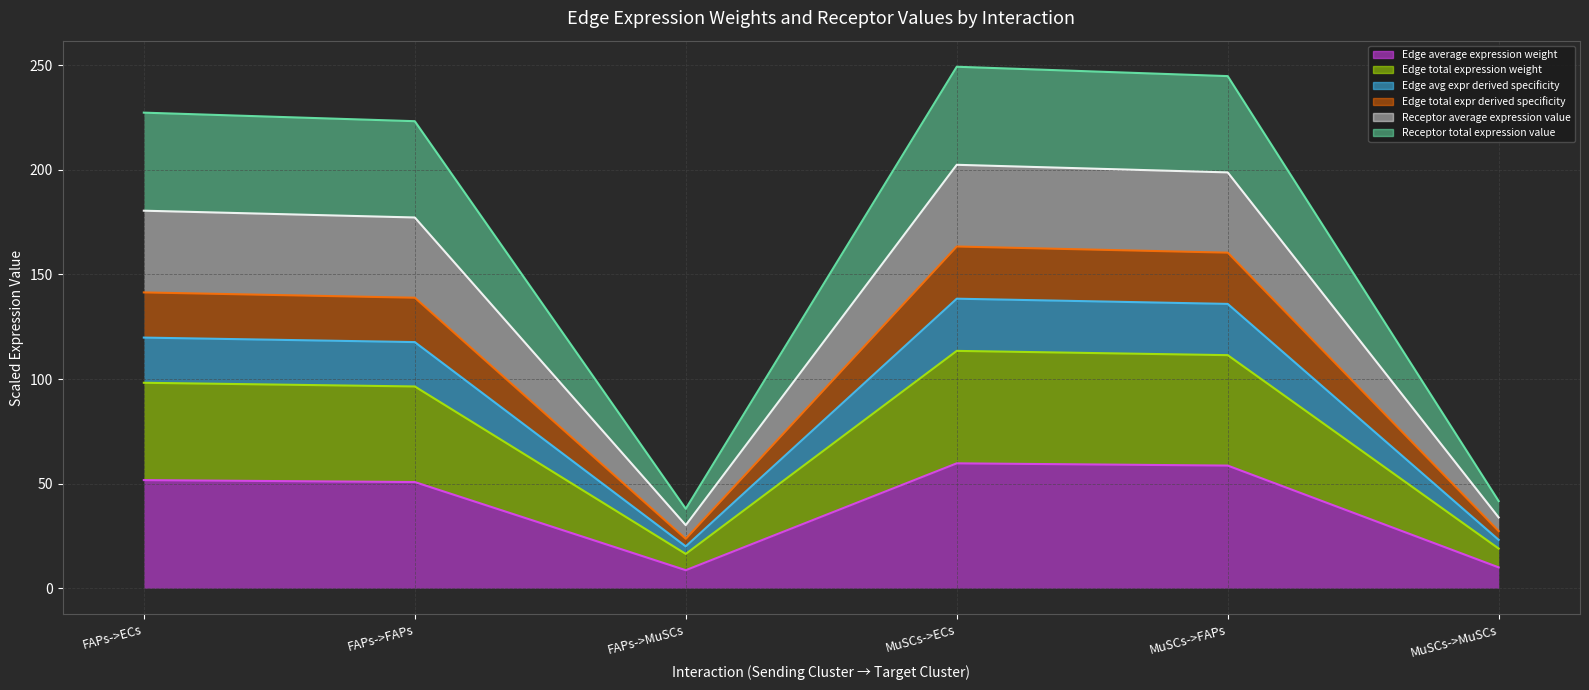

Does the chart have visible grid lines?

Yes